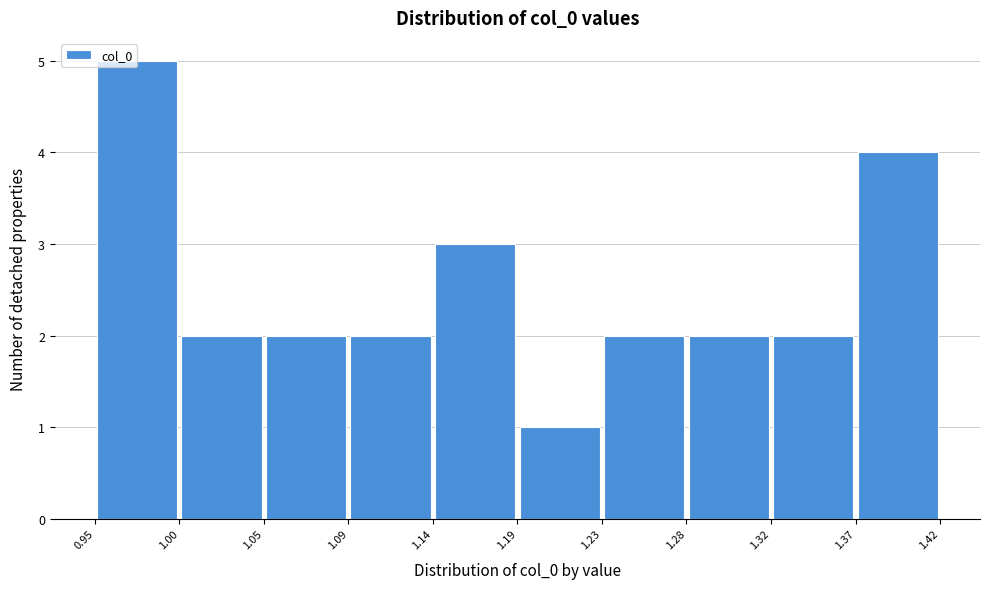

Which range on the x-axis has the tallest bar?

0.95 to 1.00